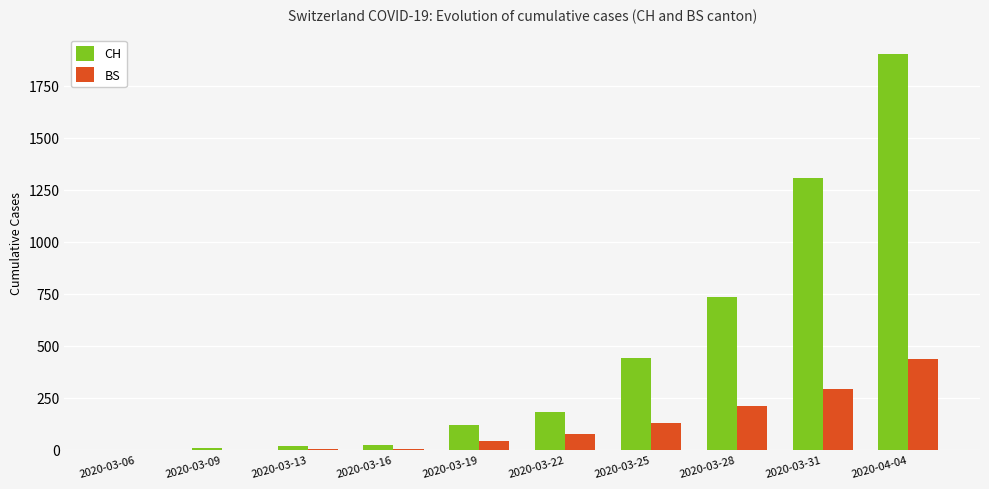

Are the bars horizontal?

No